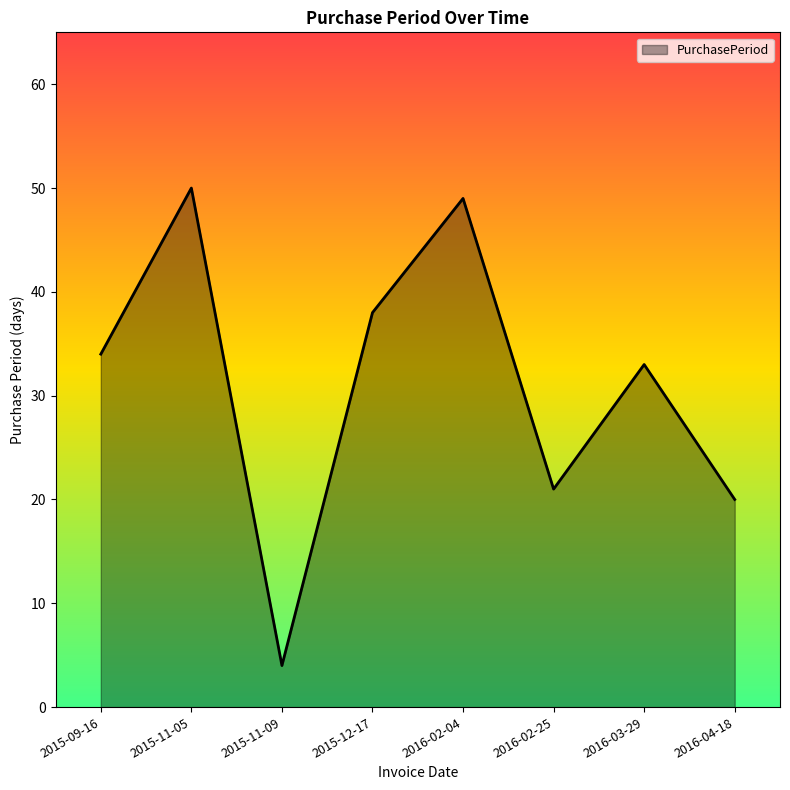

List the labels in order of value, largest first.

2015-11-05, 2016-02-04, 2015-12-17, 2015-09-16, 2016-03-29, 2016-02-25, 2016-04-18, 2015-11-09